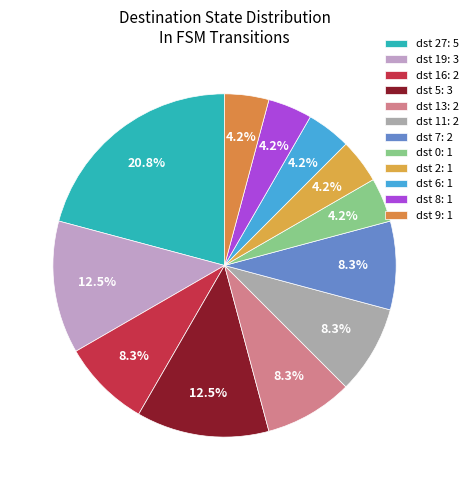

Count the number of slices in the pie.

12